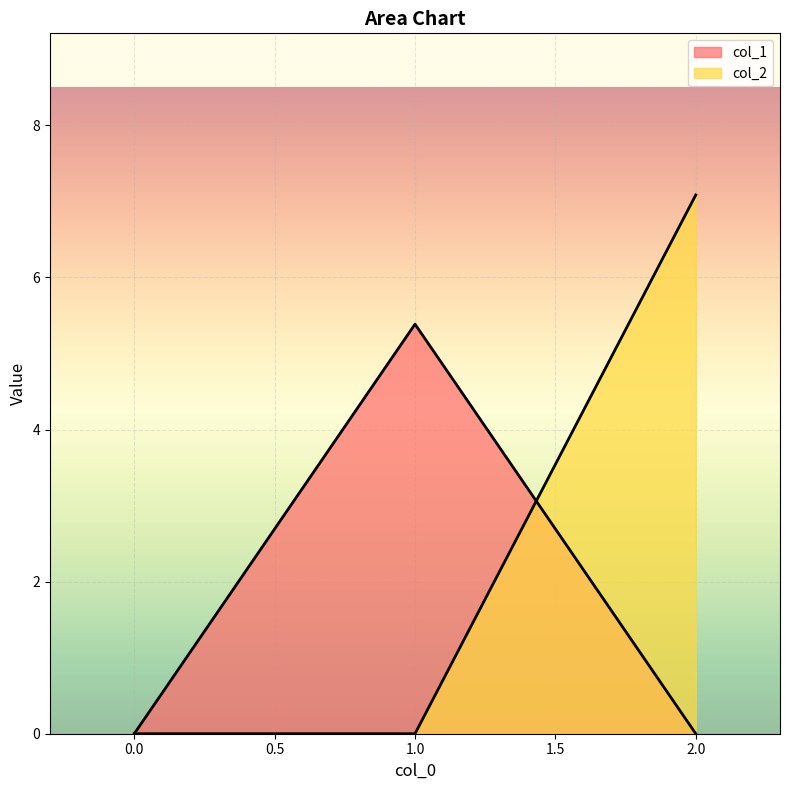

How many positive values does the col_2 series have?

1